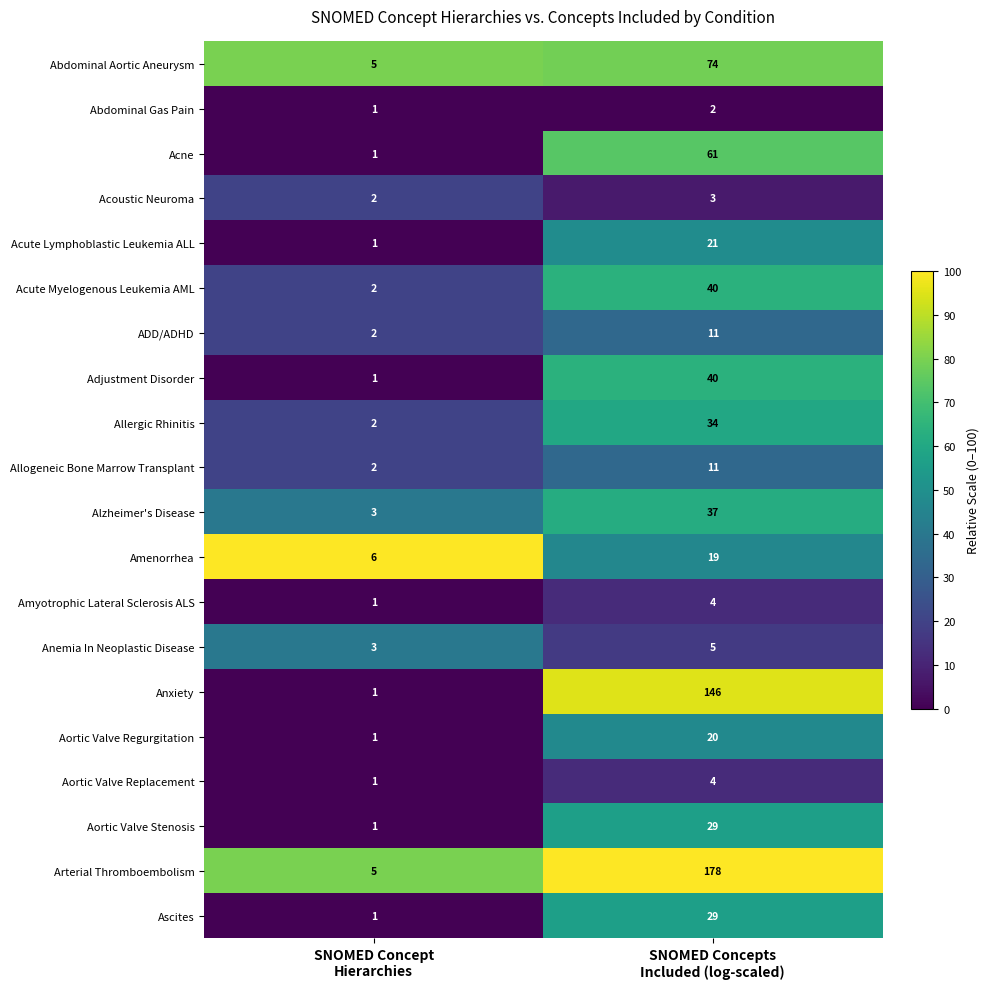

Which series has the largest total across all categories?

Arterial Thromboembolism